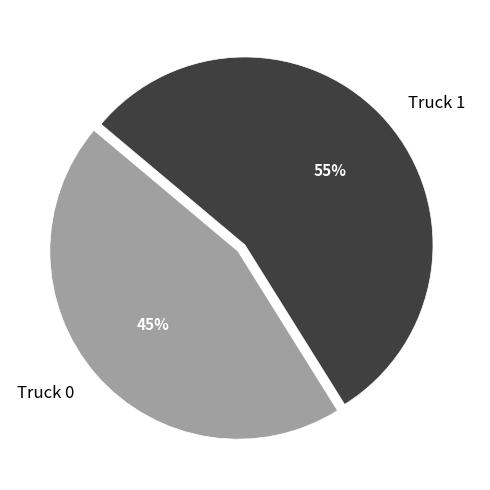

Which slice is the smallest?

Truck 0